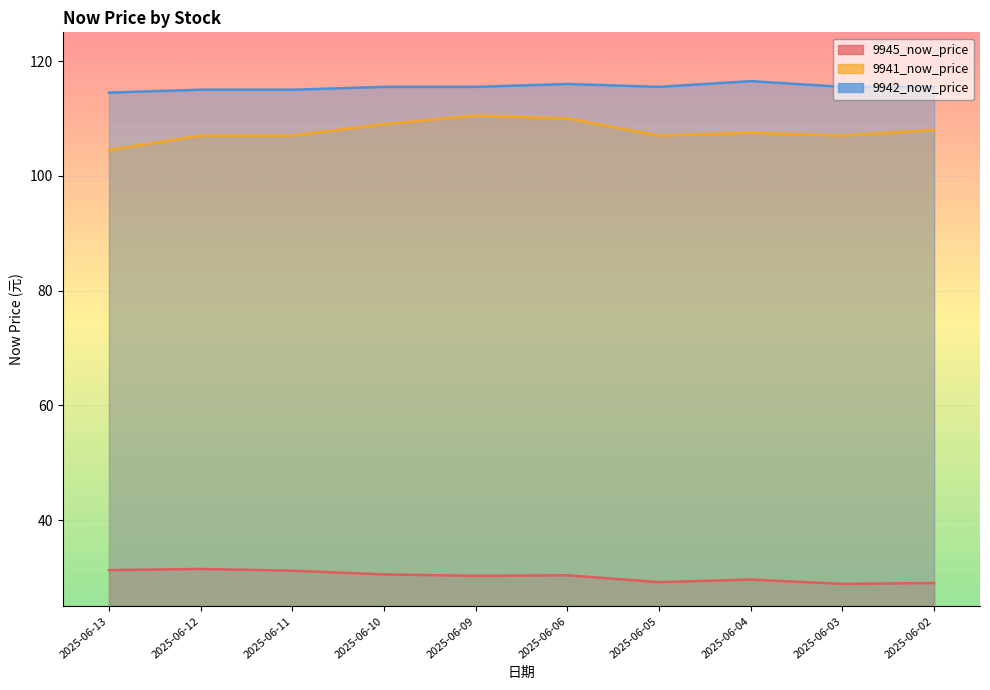

What is the value of the 9942_now_price point at the 7th from the left?

115.5